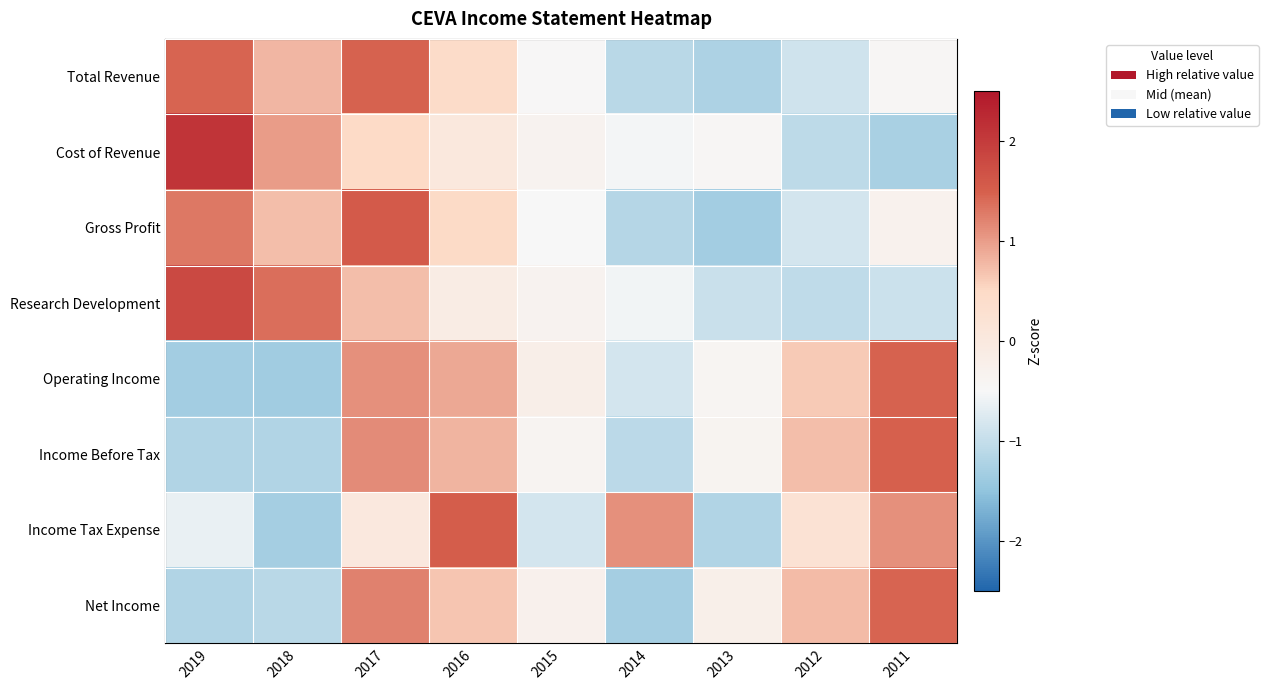

Reading left to right, what are all the values shown in this chart?

Total Revenue: 2019=1.4	2018=0.8	2017=1.5	2016=0.4	2015=-0.5	2014=-1.1	2013=-1.2	2012=-0.9	2011=-0.4
Cost of Revenue: 2019=2.1	2018=1.0	2017=0.5	2016=0.0	2015=-0.3	2014=-0.5	2013=-0.4	2012=-1.1	2011=-1.3
Gross Profit: 2019=1.3	2018=0.7	2017=1.6	2016=0.5	2015=-0.5	2014=-1.1	2013=-1.3	2012=-0.8	2011=-0.3
Research Development: 2019=1.8	2018=1.4	2017=0.7	2016=-0.1	2015=-0.3	2014=-0.5	2013=-1.0	2012=-1.0	2011=-0.9
Operating Income: 2019=-1.3	2018=-1.3	2017=1.1	2016=0.9	2015=-0.2	2014=-0.8	2013=-0.4	2012=0.6	2011=1.5
Income Before Tax: 2019=-1.2	2018=-1.2	2017=1.2	2016=0.8	2015=-0.4	2014=-1.1	2013=-0.4	2012=0.7	2011=1.5
Income Tax Expense: 2019=-0.6	2018=-1.3	2017=0.0	2016=1.5	2015=-0.9	2014=1.1	2013=-1.2	2012=0.2	2011=1.1
Net Income: 2019=-1.2	2018=-1.1	2017=1.2	2016=0.7	2015=-0.3	2014=-1.3	2013=-0.2	2012=0.8	2011=1.4